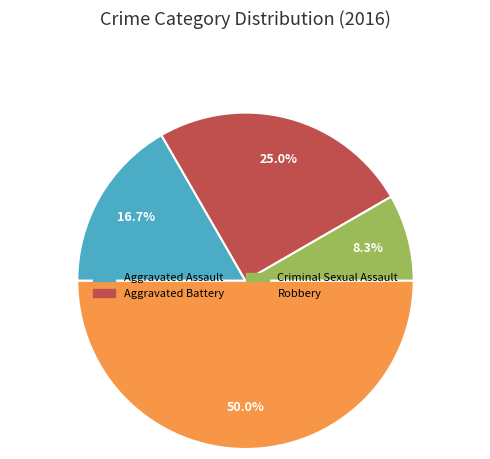

Which slice is the largest?

Robbery